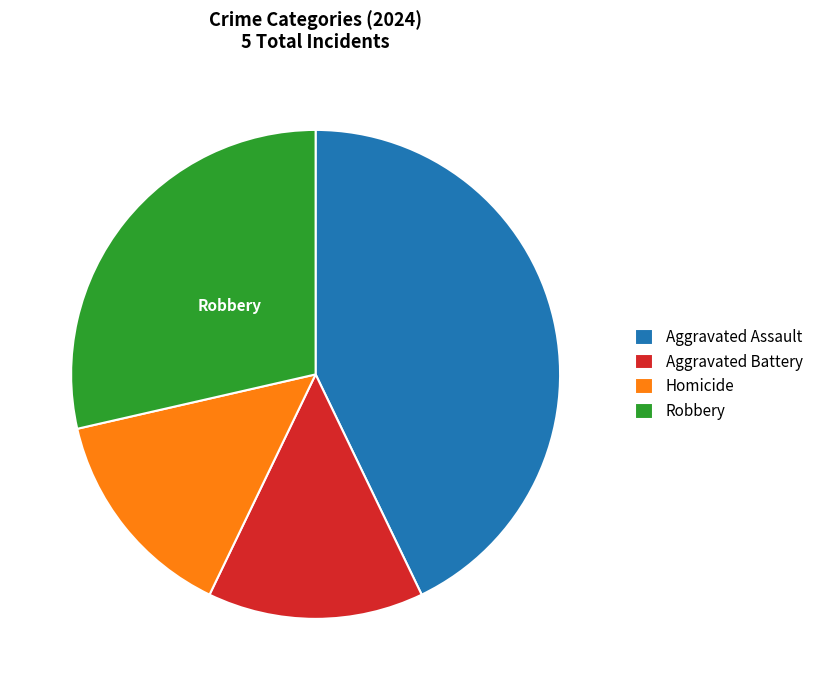

Is the sum of Robbery and Aggravated Assault greater than half?

Yes